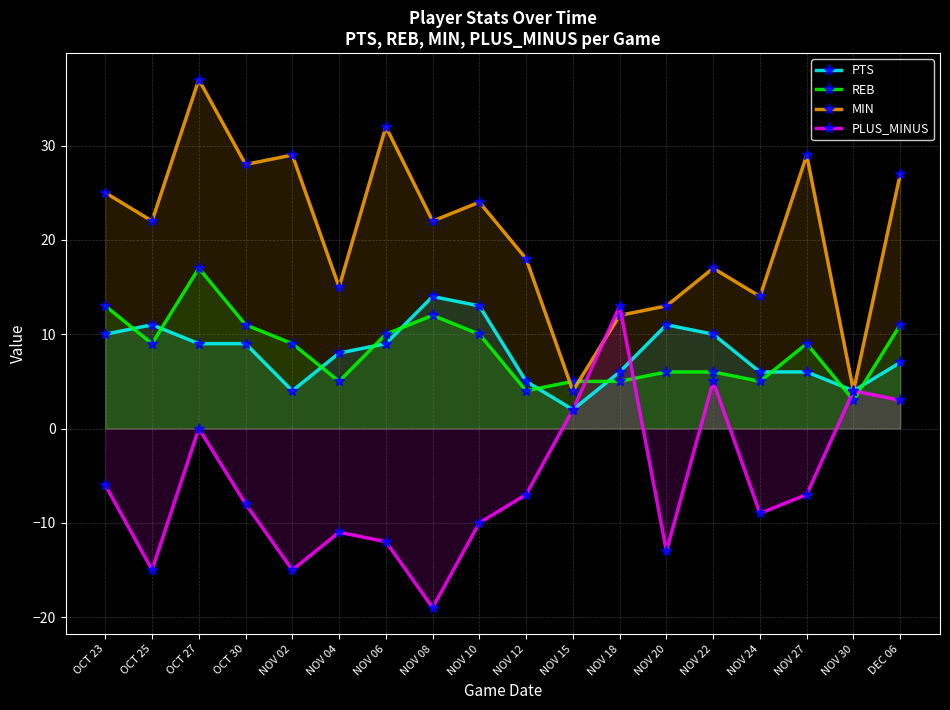

The value of PTS at NOV 02 is 4. True or false?

True